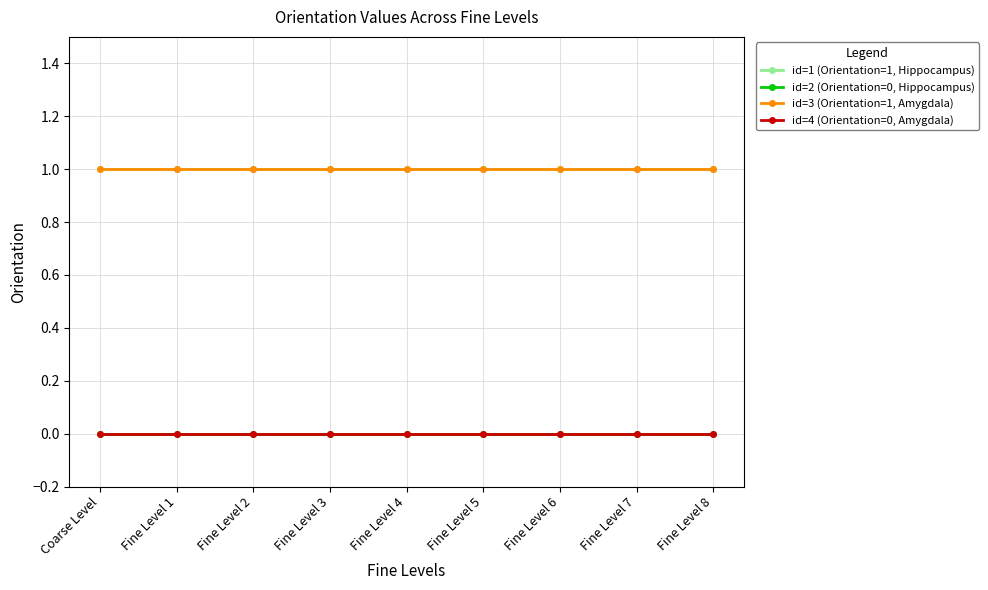

How many lines are shown in the chart?

4